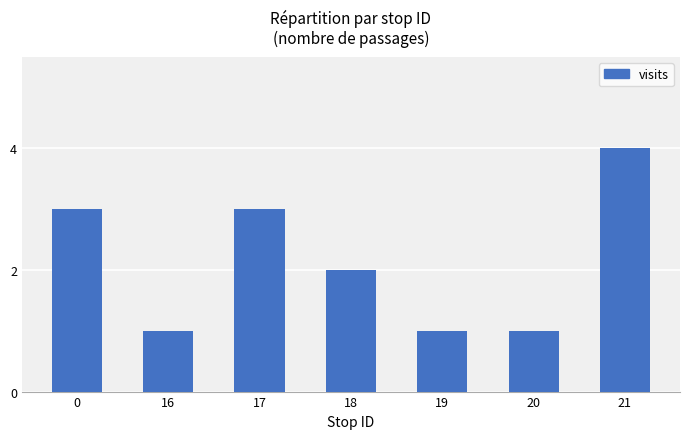

How many bars are there in total?

7